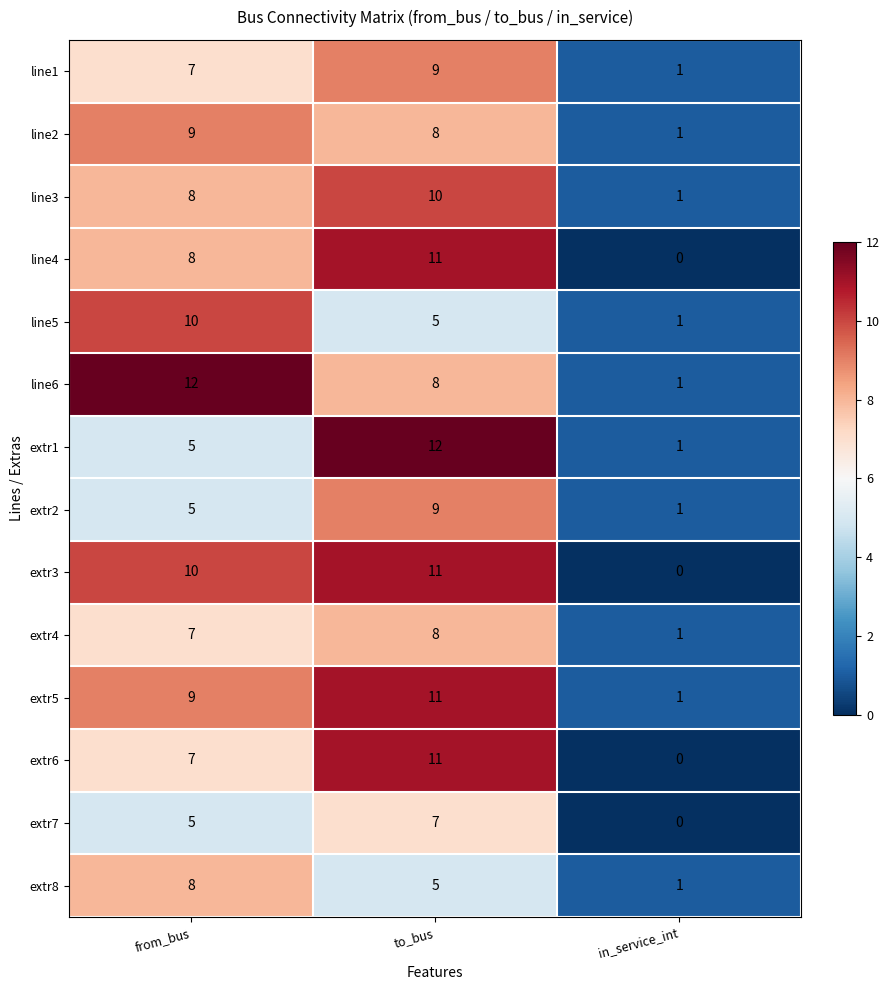

Read the line1 value at from_bus.

7